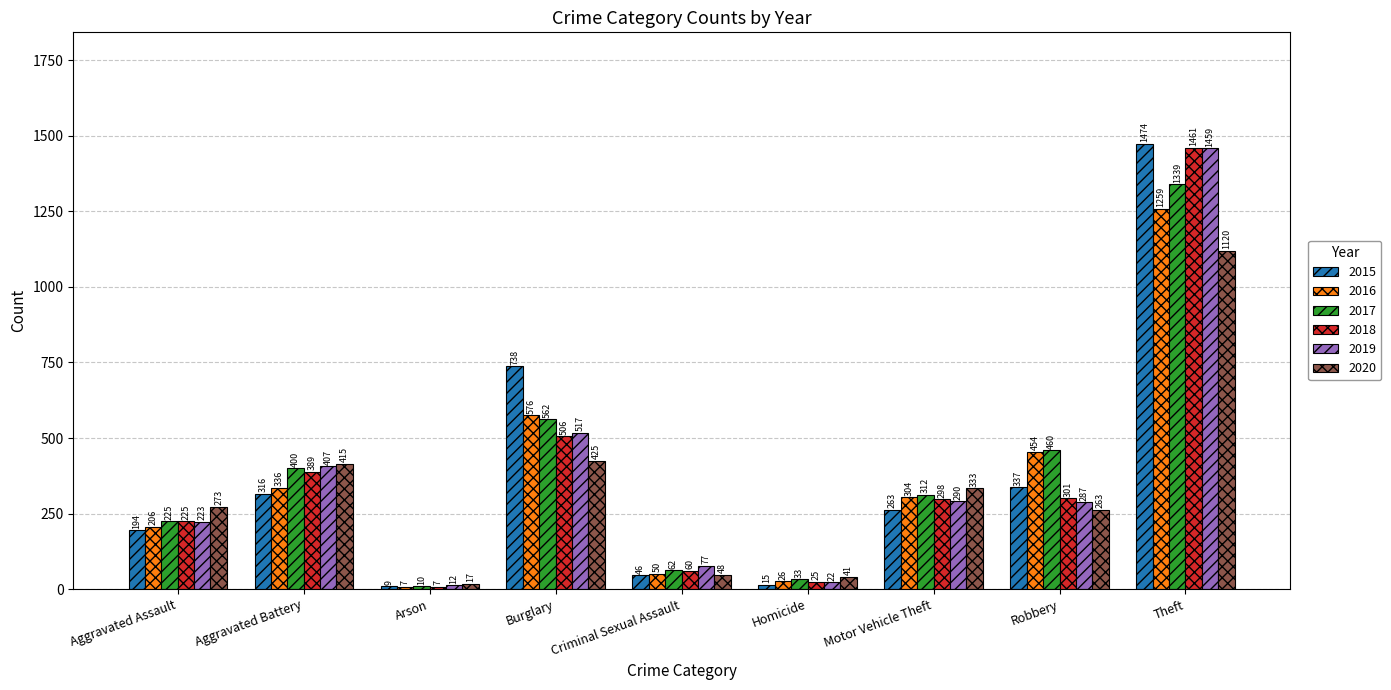

What value does the 2015 series have at Arson?

9